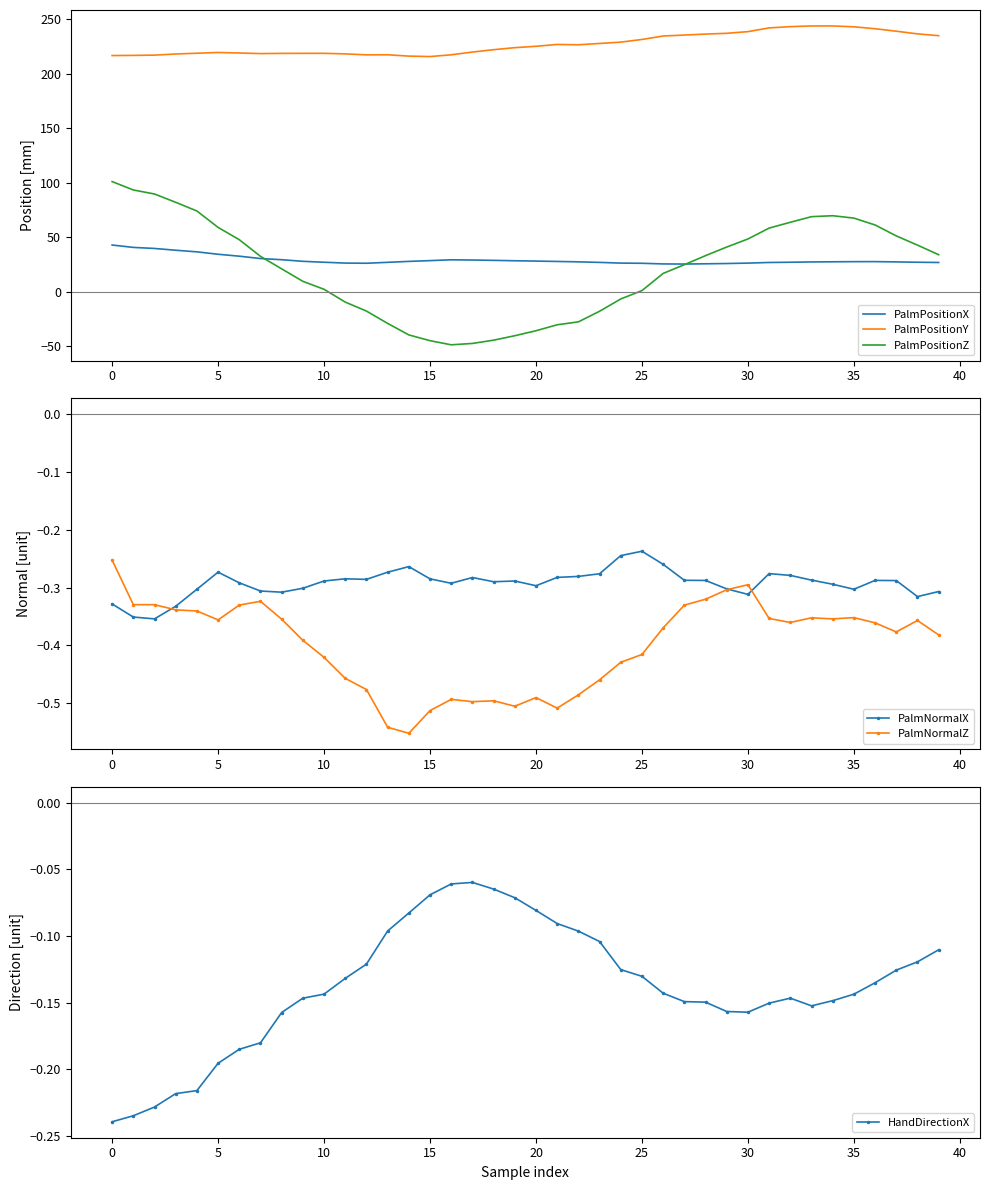

Where is PalmNormalX nearest to the value 0?

25